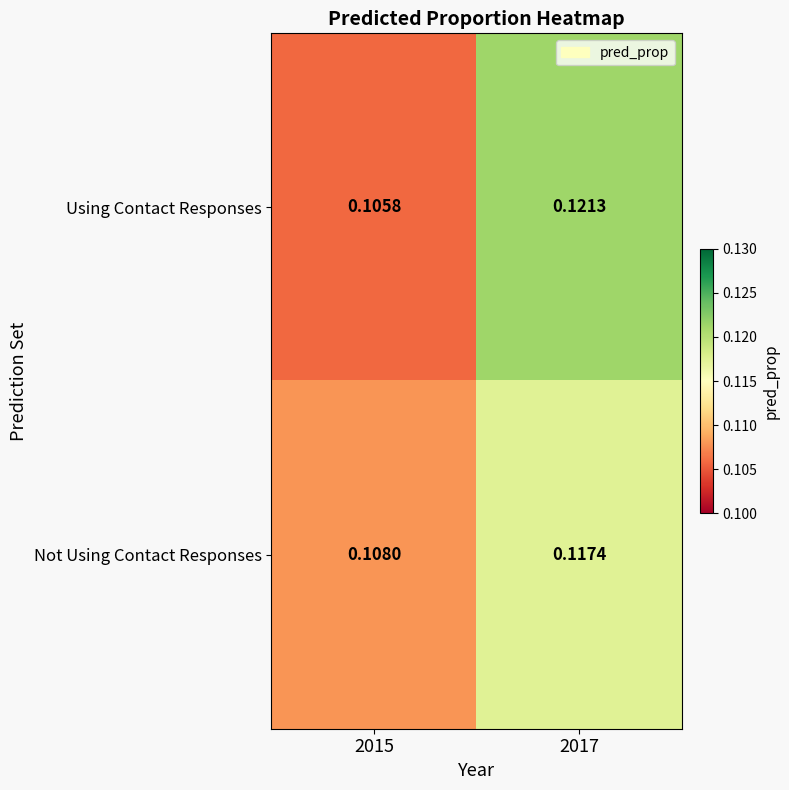

At how many categories does at least one series exceed 0?

2